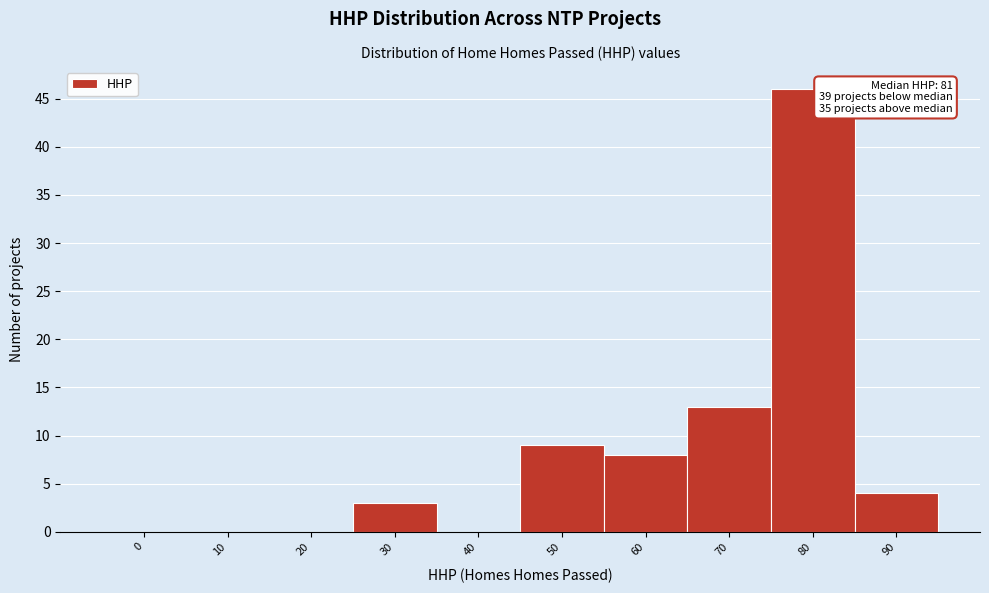

Reading left to right, transcribe all the data shown in this chart.

0=0	10=0	20=0	30=3	40=0	50=9	60=8	70=13	80=46	90=4